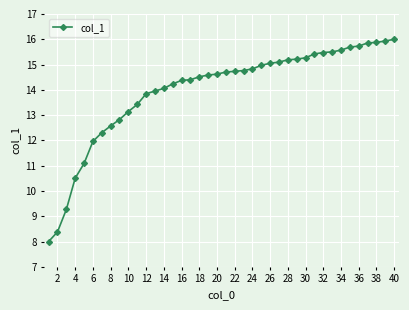

What is the average value?

14.0